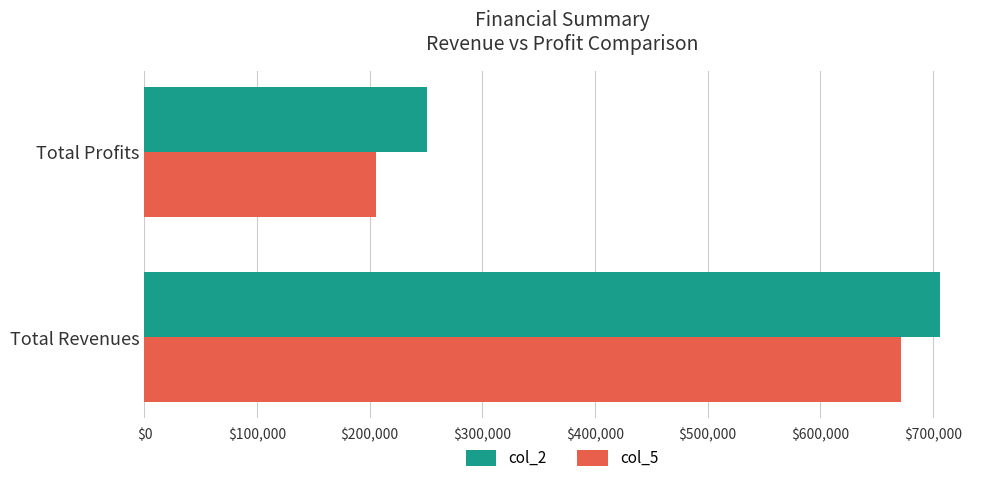

What is the sum of all col_2 values?

957552.4